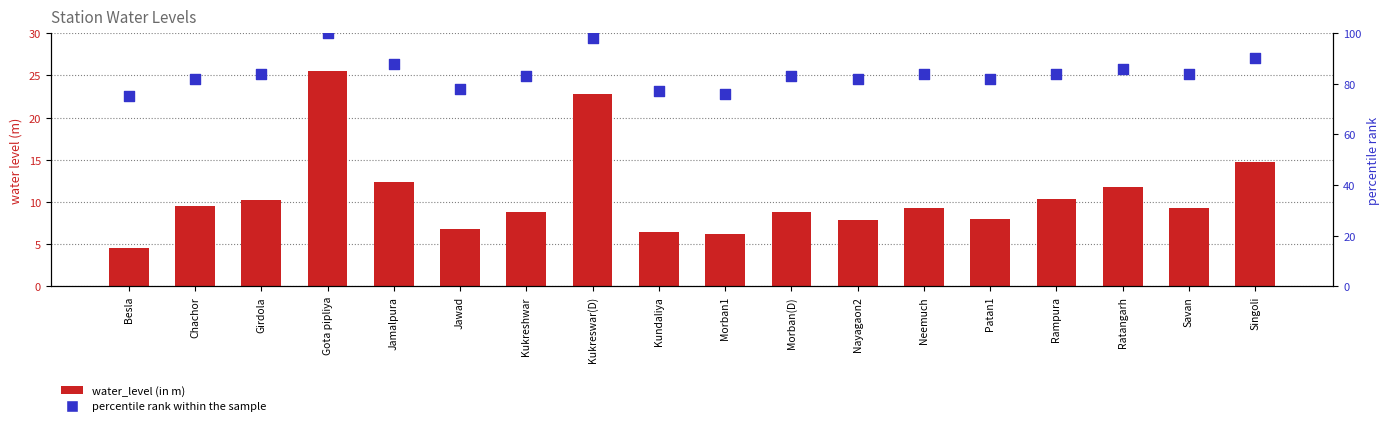

Is the value of percentile rank within the sample at Girdola greater than the value of water_level (in m) at Chachor?

Yes